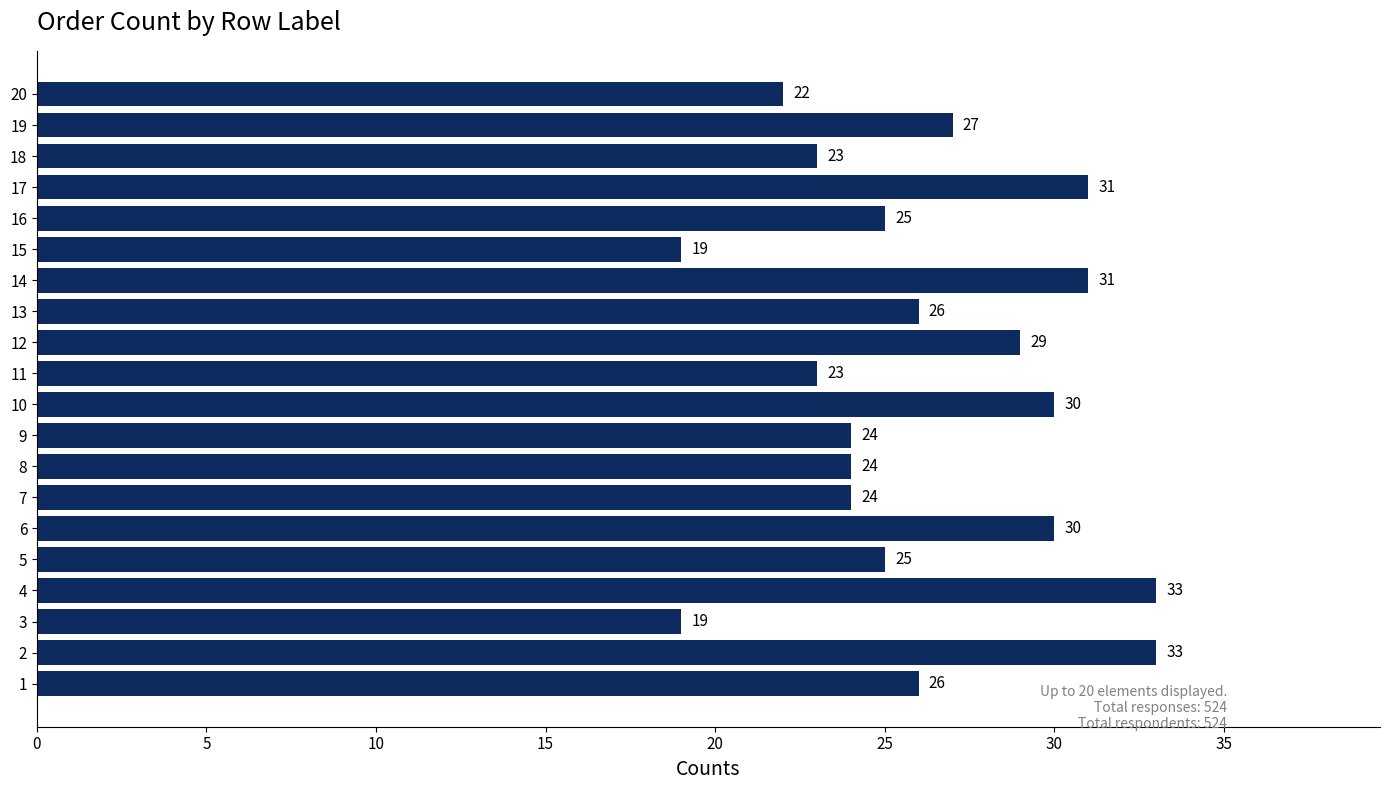

True or false: the data shows 19 at 15.

True